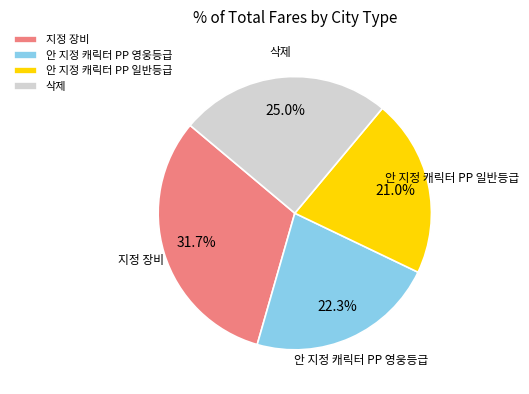

To the nearest percent, what is the difference between the largest and smallest slice percentages?

11%